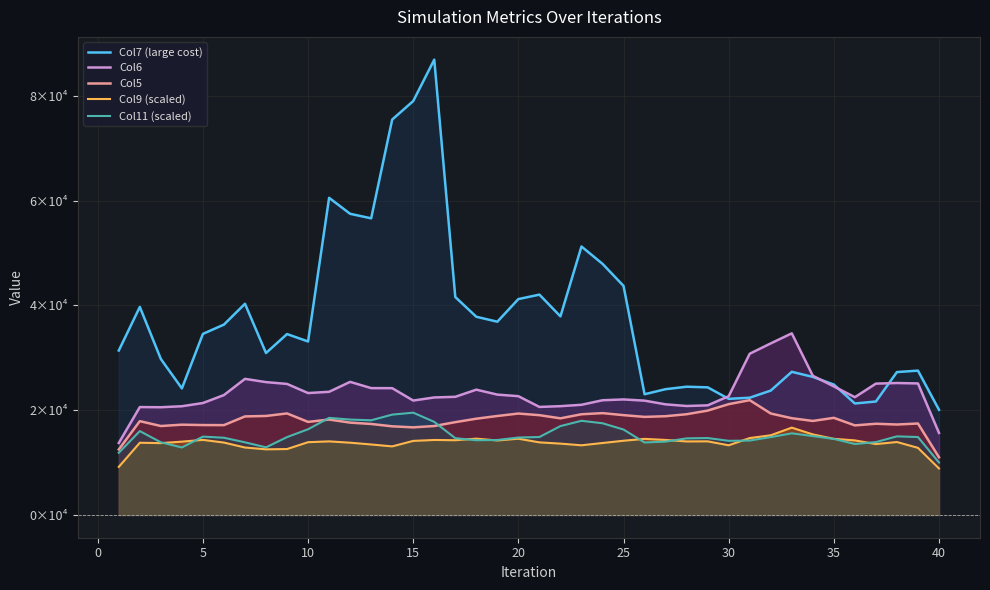

What are all the series names shown in the legend?

Col7 (large cost), Col6, Col5, Col9 (scaled), Col11 (scaled)